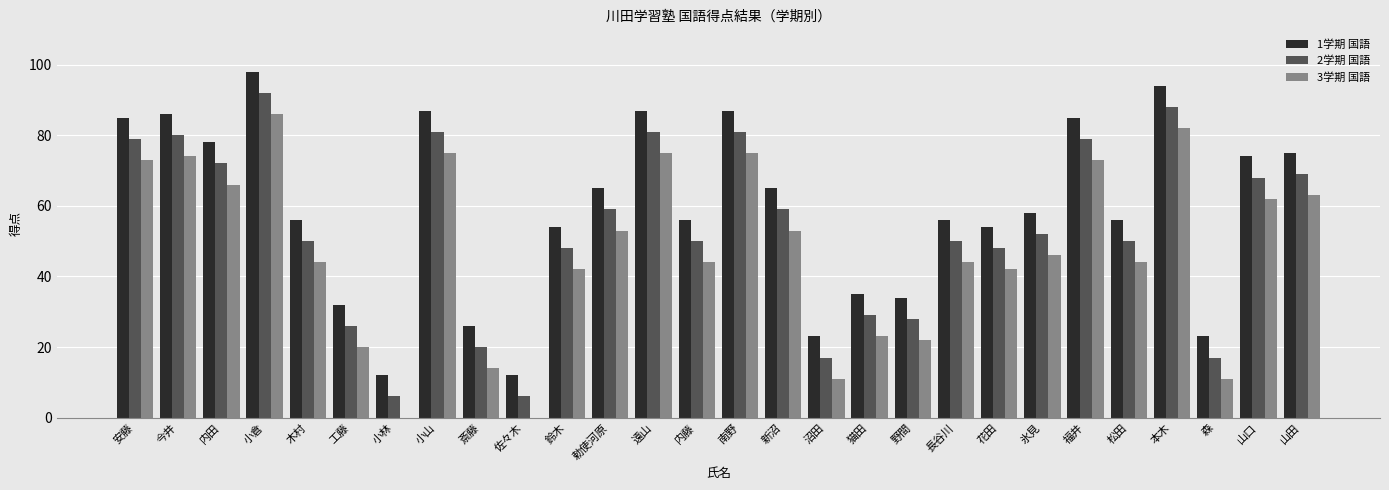

Which category has the highest value in the 3学期 国語 series?

小倉